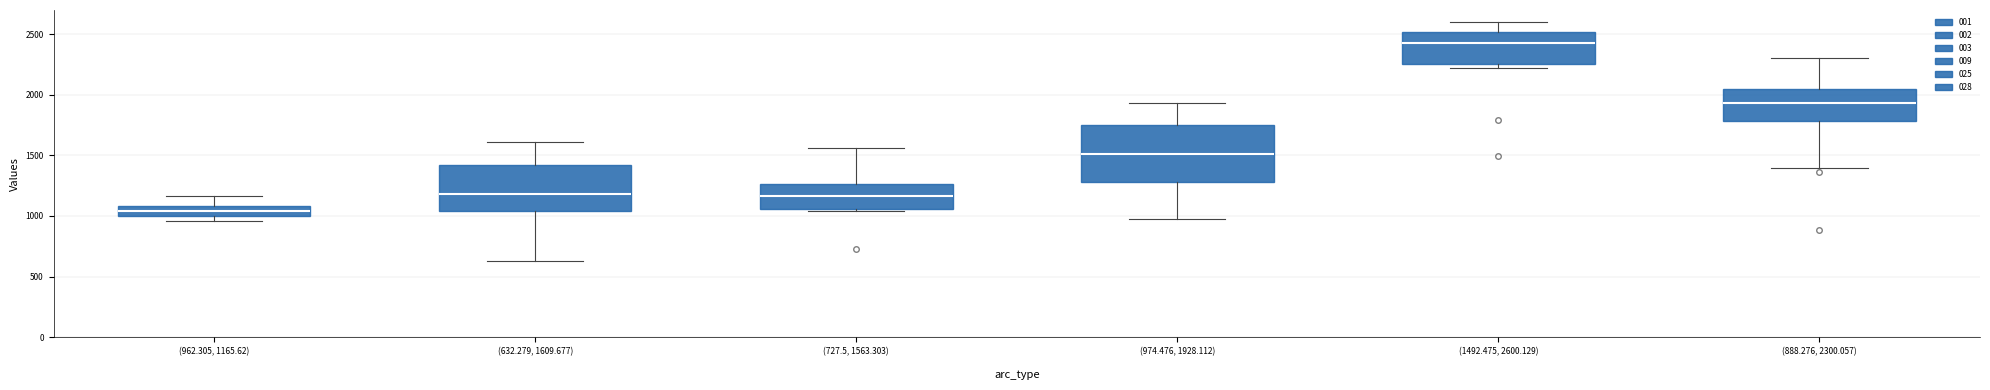

Where is the lower edge of the box for (888.276, 2300.057) on the y-axis? The values are not printed on the chart, so give them approximately, as read against the axis.

1800